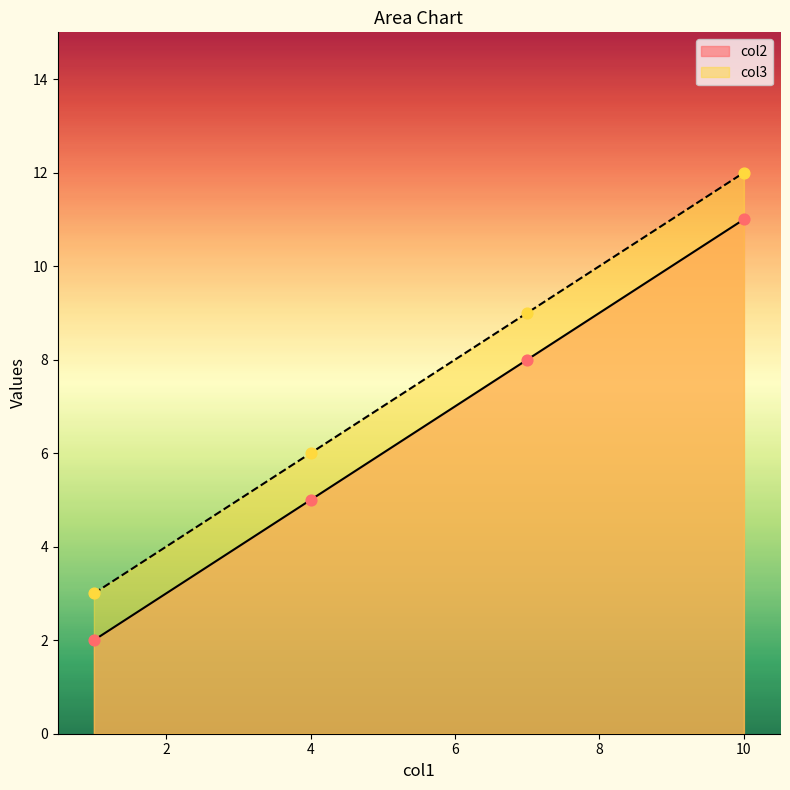

Which series has the largest total across all categories?

col3